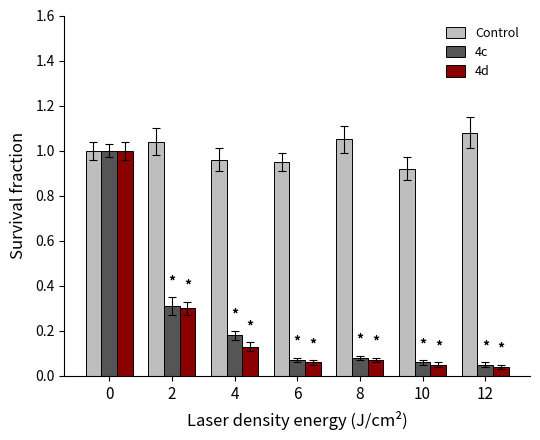

What is the sum of the Control values at 12 and 10?

2.0